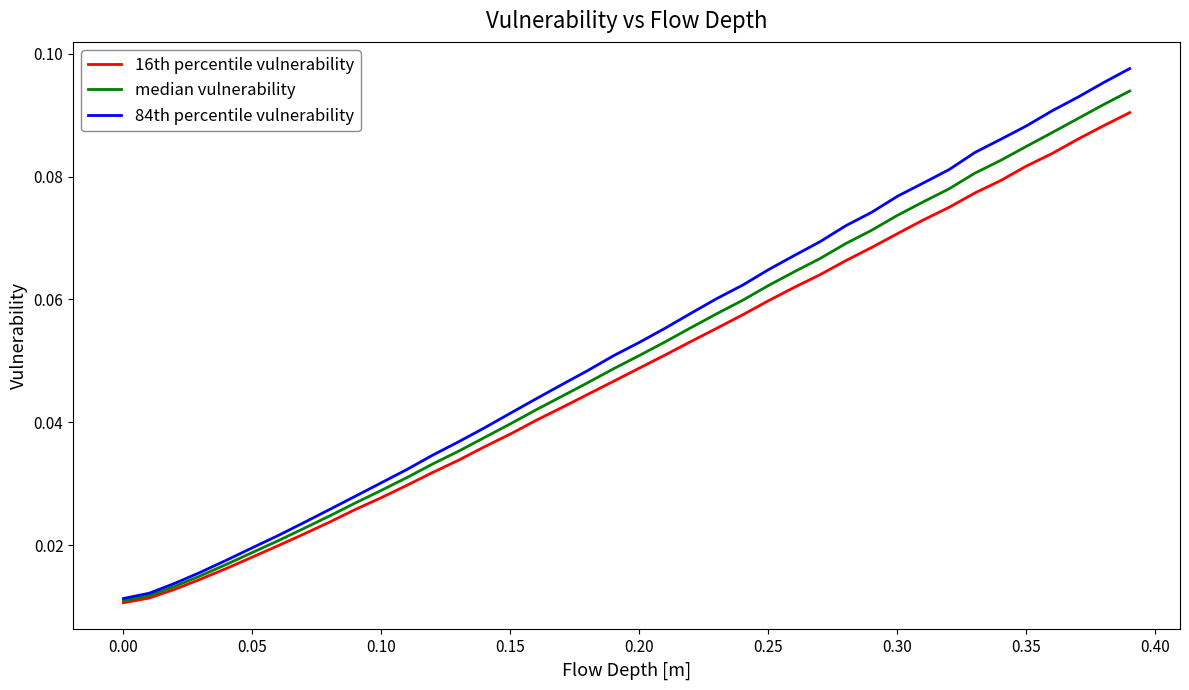

At how many categories does at least one series exceed 0?

40